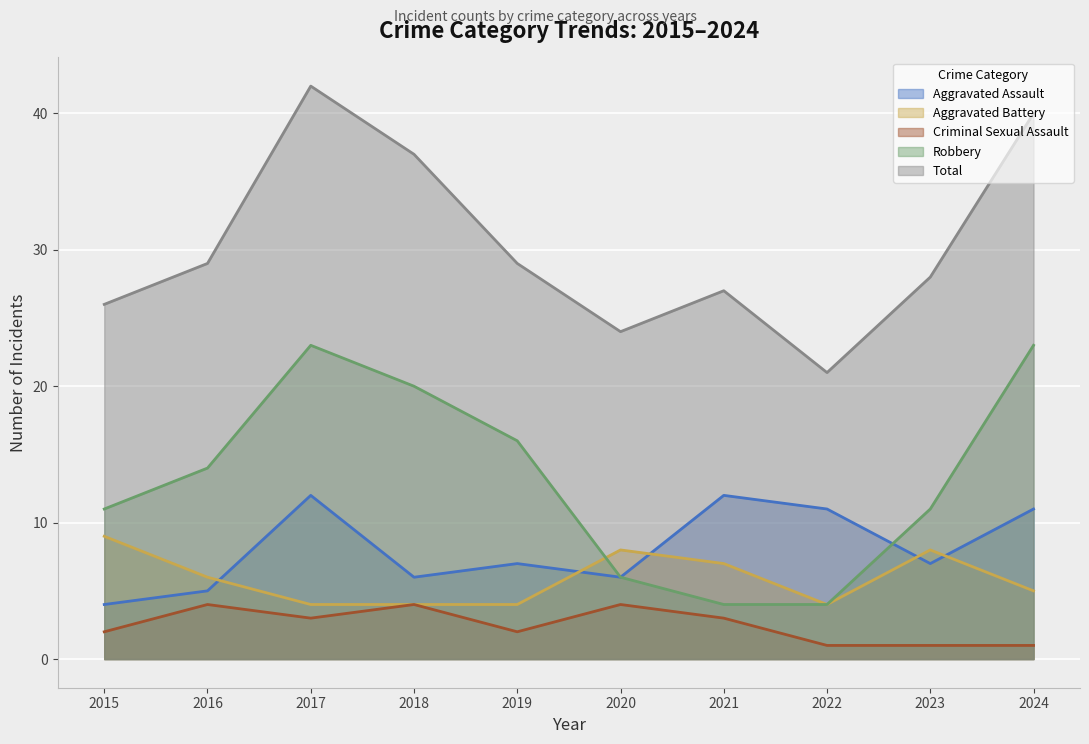

List the labels in order of Total value, smallest first.

2022, 2020, 2015, 2021, 2023, 2016, 2019, 2018, 2024, 2017